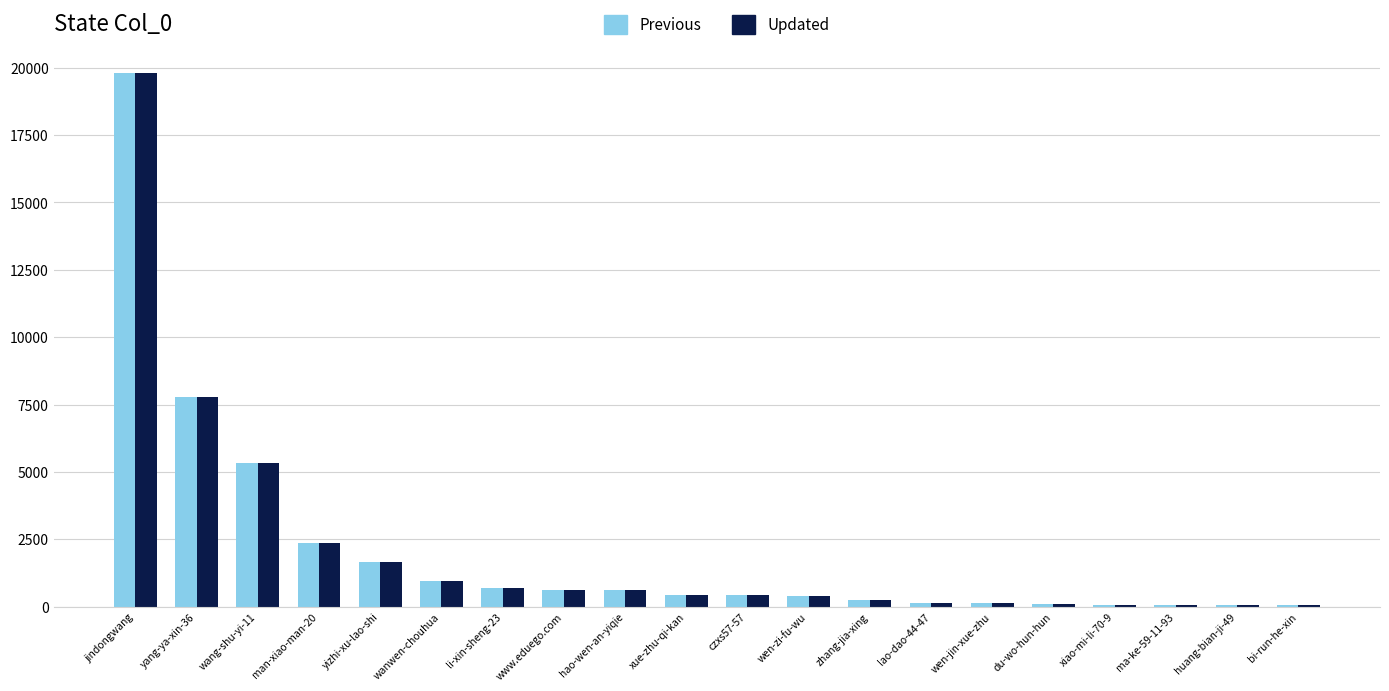

At which category is the sum across all series the highest?

jindongwang